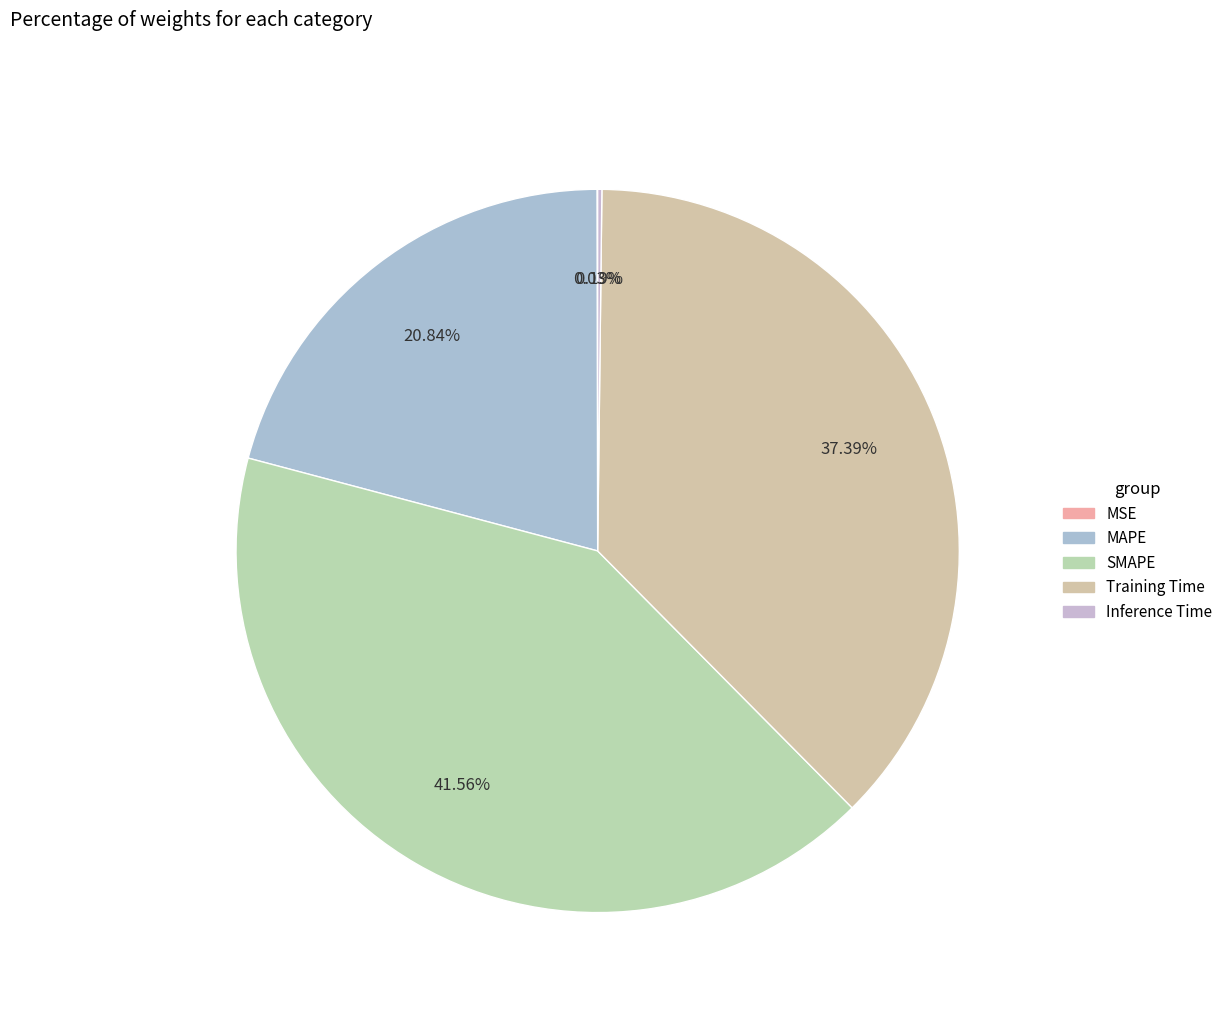

Combined, what portion of the pie is MAPE and MSE?

20.9%